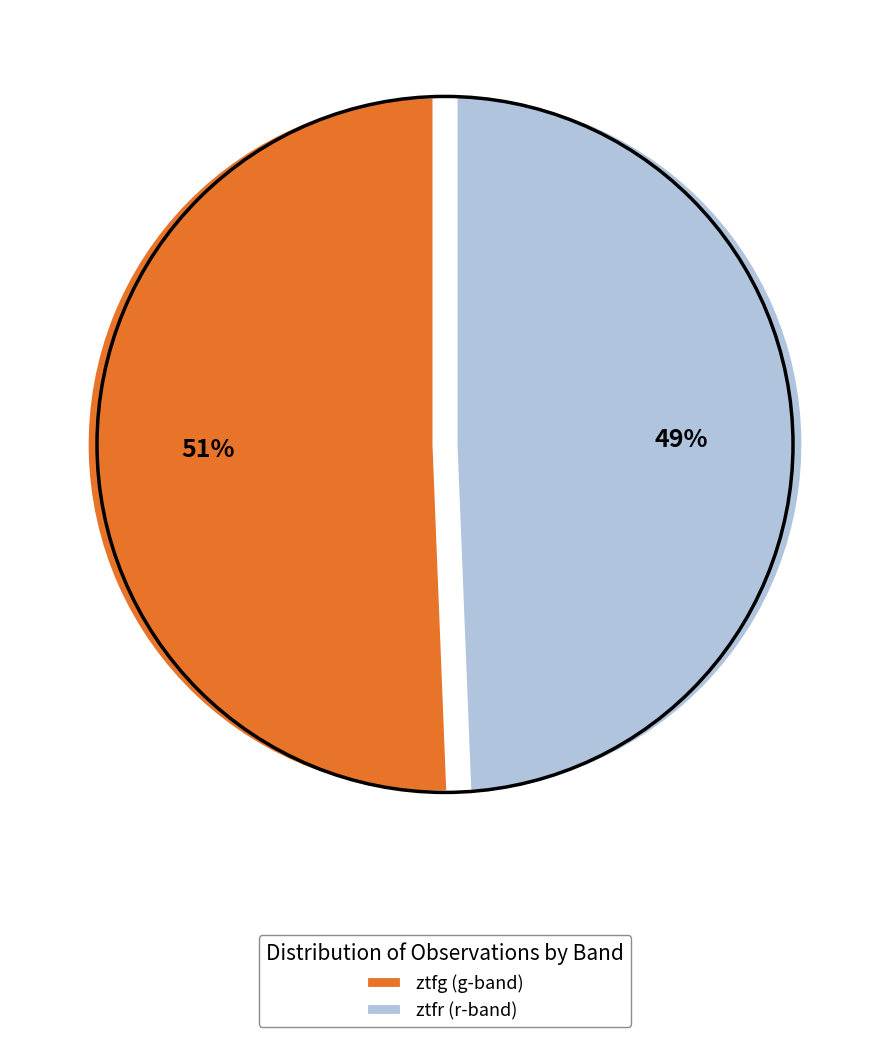

Rank the categories by value from highest to lowest.

ztfg, ztfr